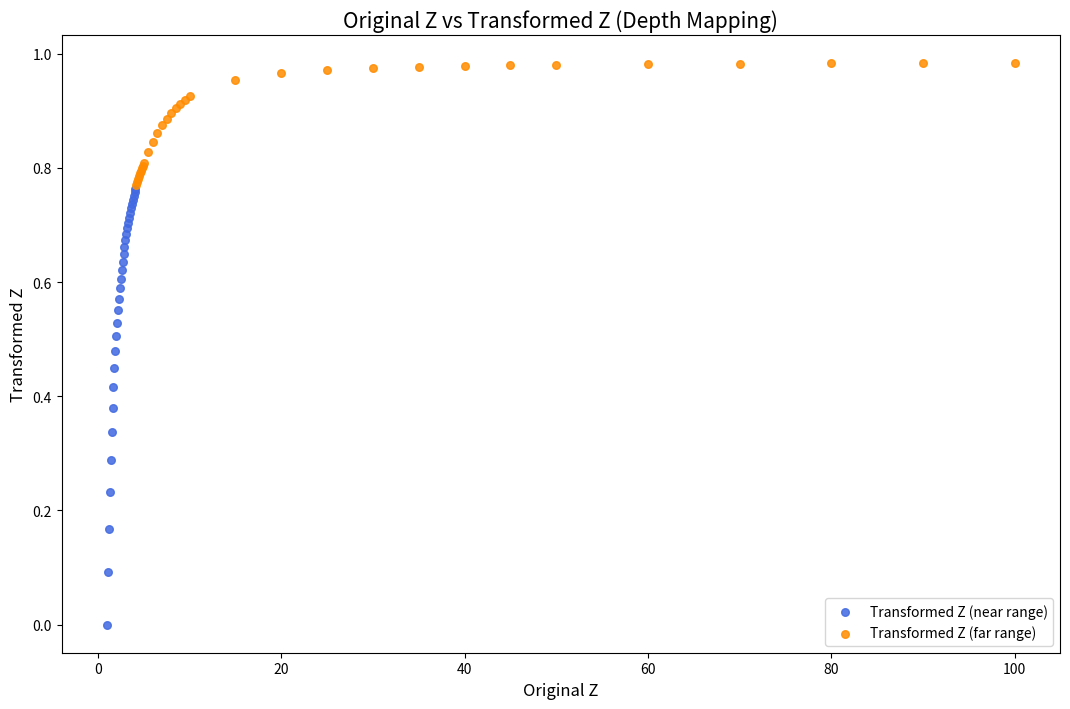

Which series reaches the maximum Y coordinate?

Transformed Z (far range)